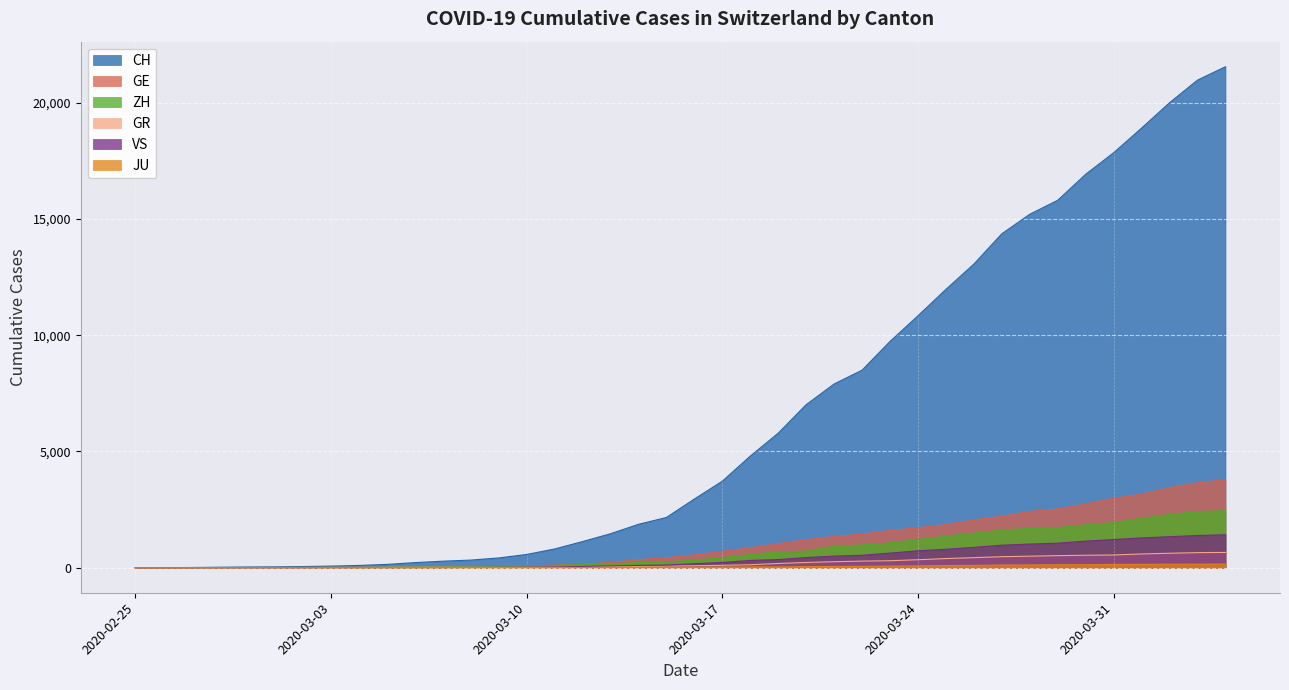

What are all the series names shown in the legend?

CH, GE, ZH, GR, VS, JU